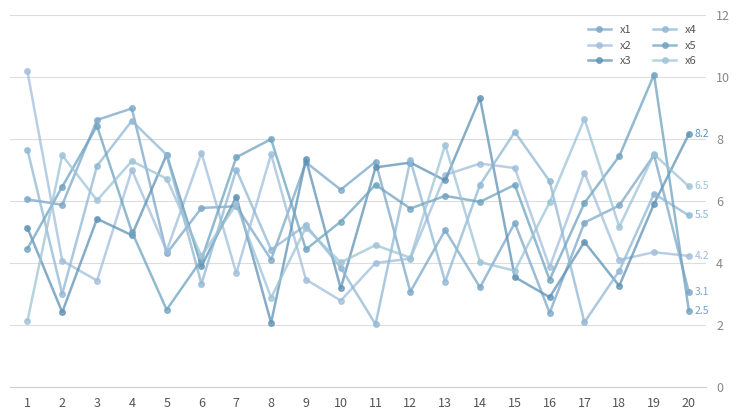

What is the lowest value of the x6 series?

2.1